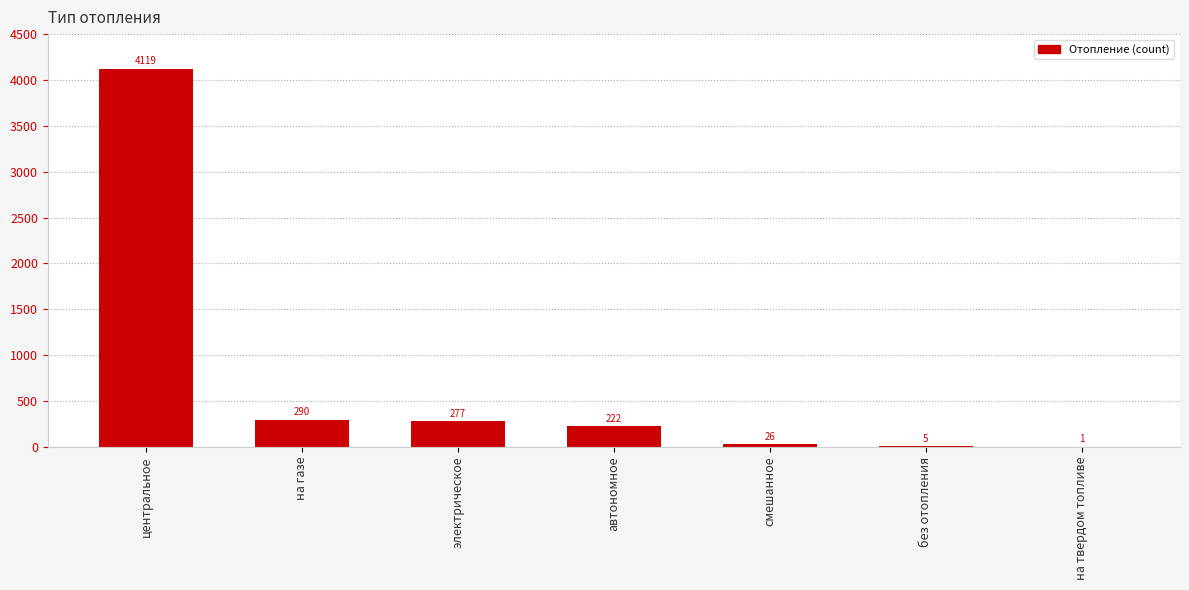

Where is the data nearest to the value 2060?

на газе